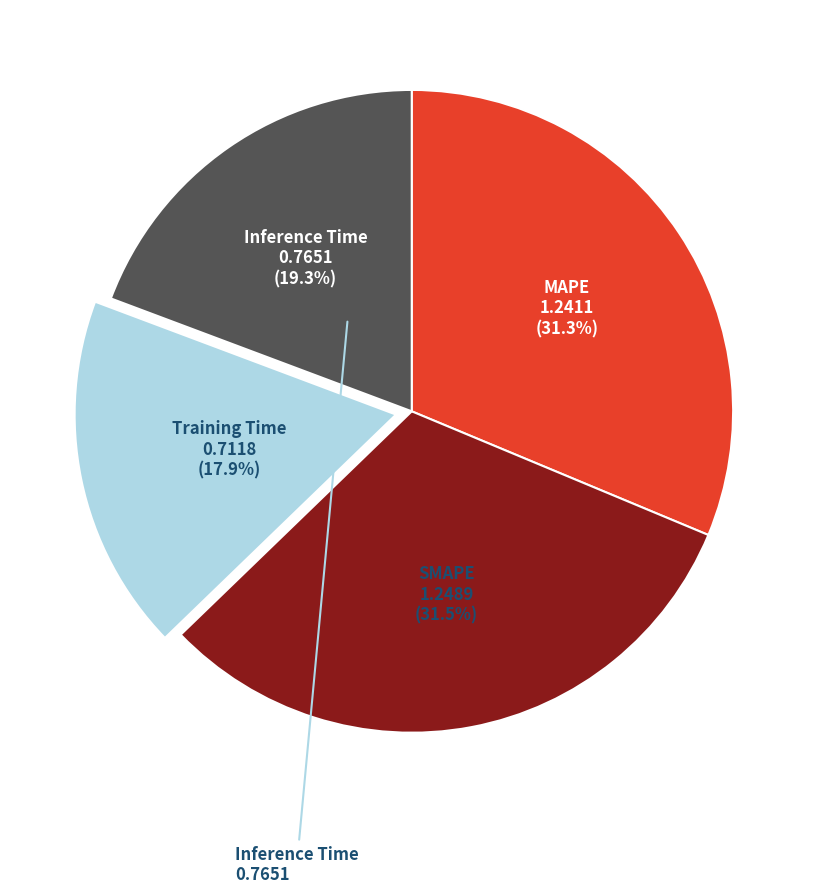

Is there a majority slice in this chart?

No